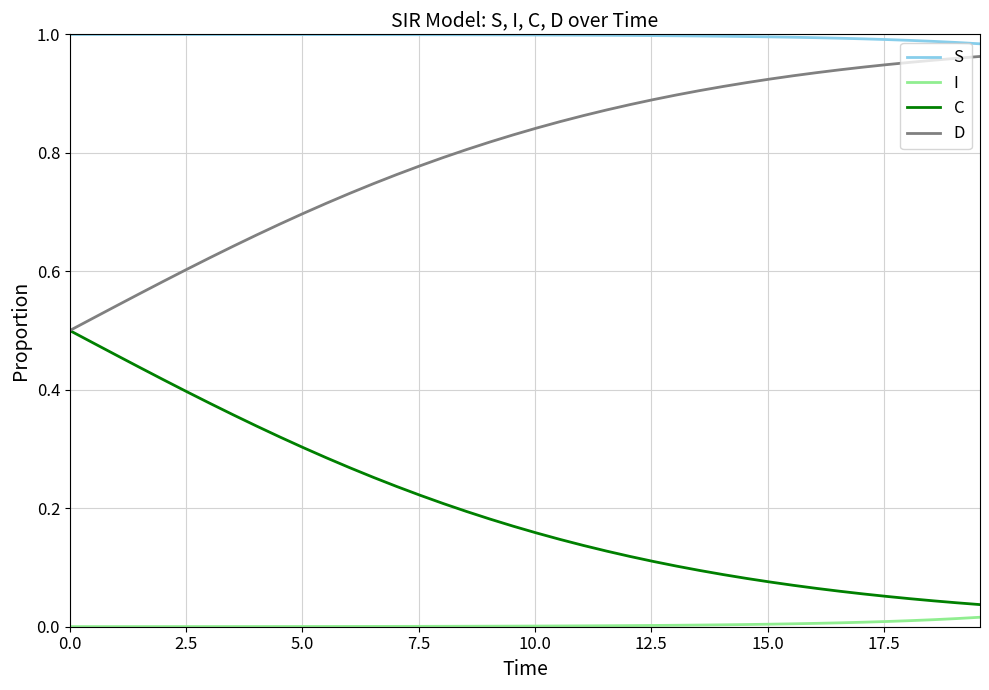

Which series has the largest total across all categories?

S